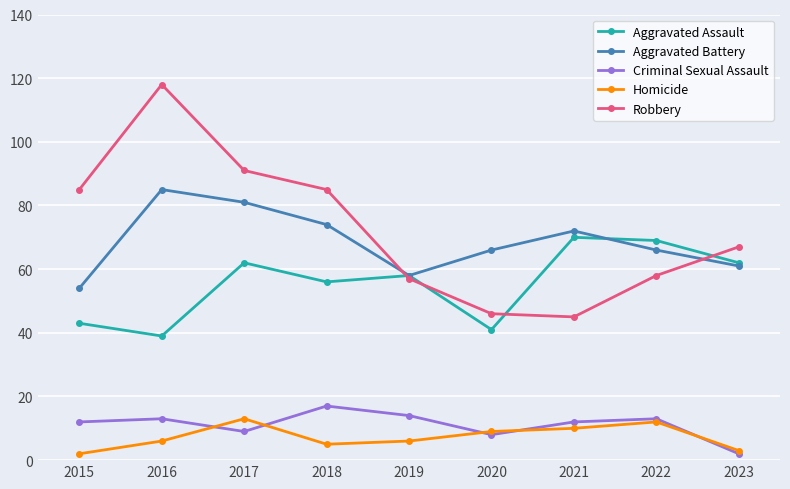

What is the sum of the Aggravated Assault values at 2016 and 2018?

95